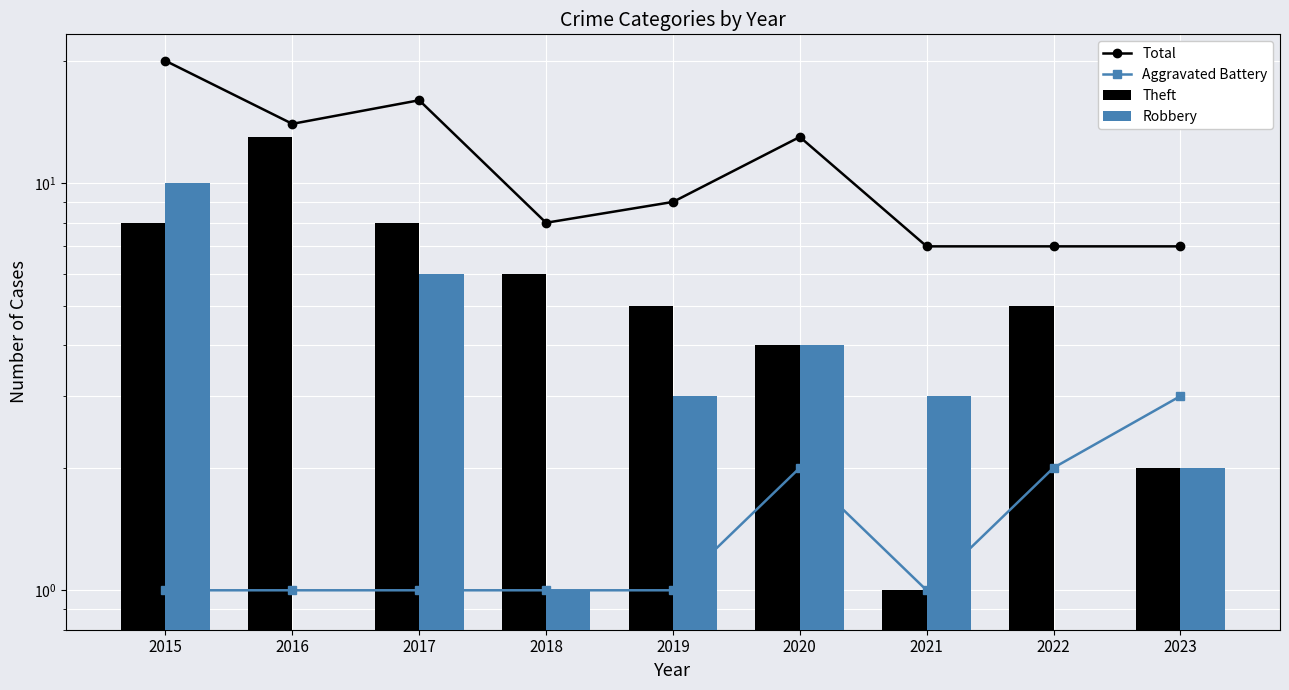

Reading left to right, transcribe all the data shown in this chart.

Total: 20	14	16	8	9	13	7	7	7
Aggravated Battery: 1	1	1	1	1	2	1	2	3
Theft: 8	13	8	6	5	4	1	5	2
Robbery: 10	0	6	1	3	4	3	0	2